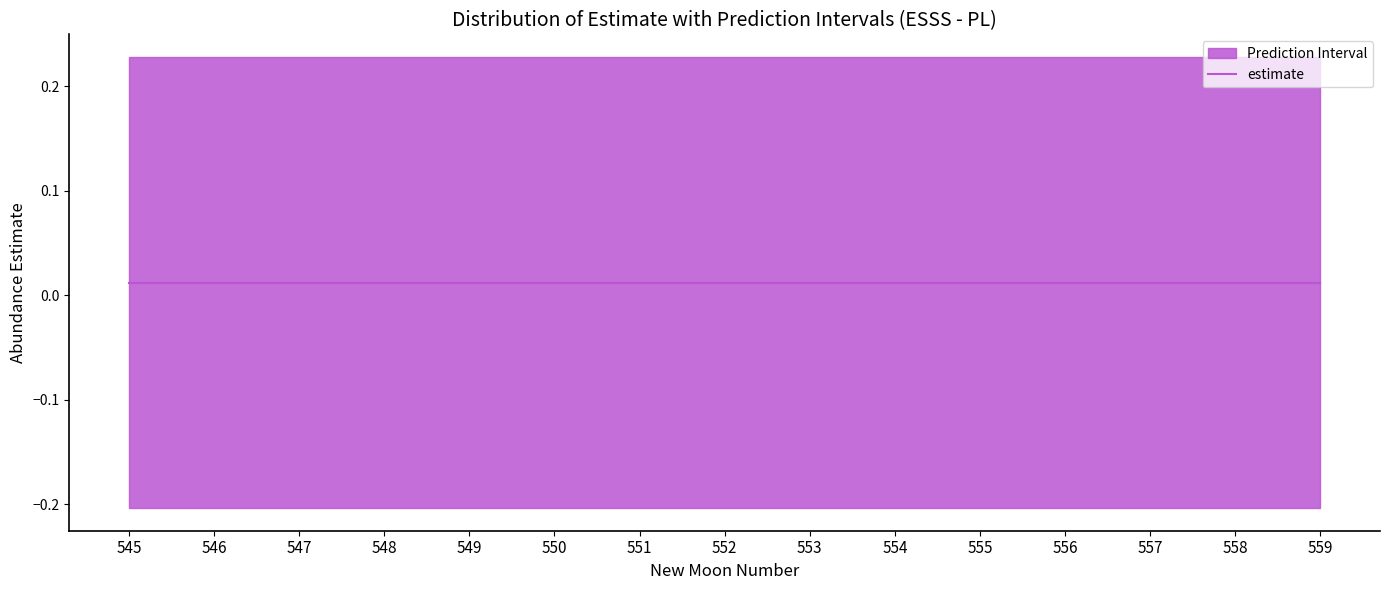

Reading left to right, transcribe all the data shown in this chart.

estimate: 0.0	0.0	0.0	0.0	0.0	0.0	0.0	0.0	0.0	0.0	0.0	0.0	0.0	0.0	0.0
upper_pi: 0.2	0.2	0.2	0.2	0.2	0.2	0.2	0.2	0.2	0.2	0.2	0.2	0.2	0.2	0.2
lower_pi: -0.2	-0.2	-0.2	-0.2	-0.2	-0.2	-0.2	-0.2	-0.2	-0.2	-0.2	-0.2	-0.2	-0.2	-0.2